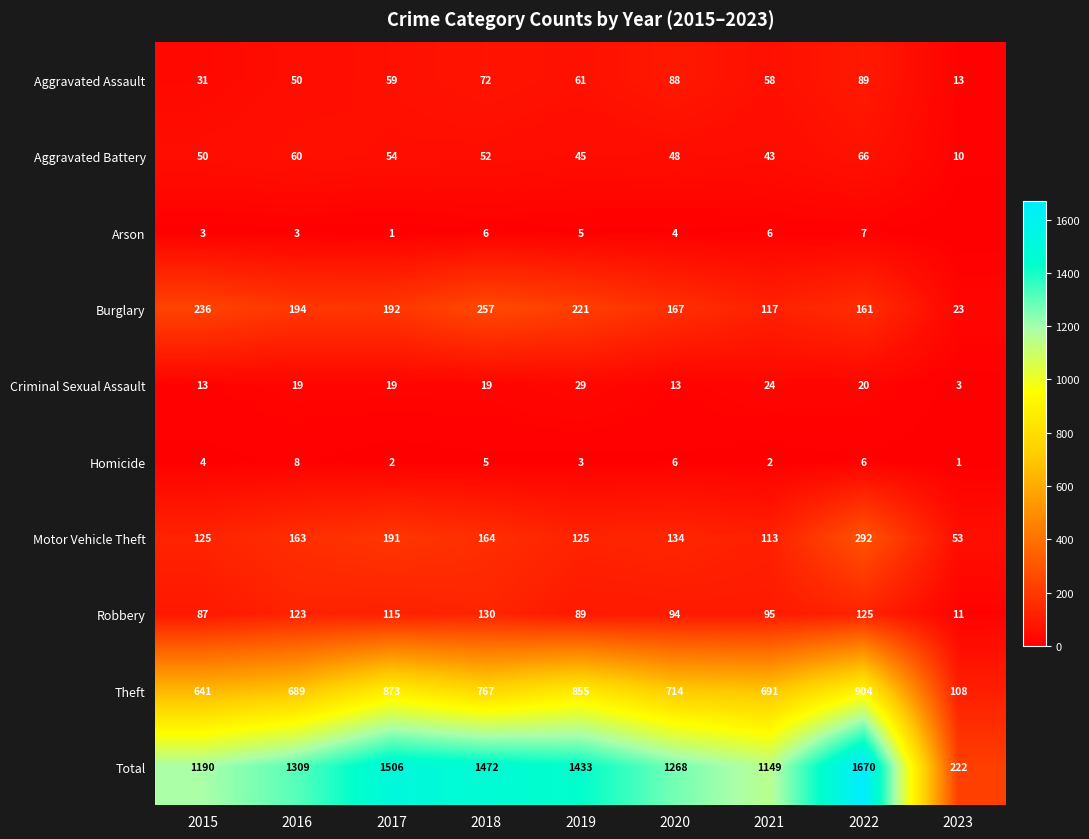

At which category is the sum across all series the highest?

2022